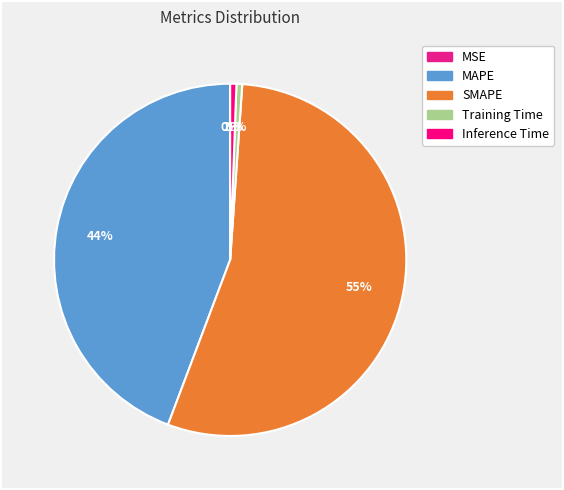

What is the change in value from MSE to MAPE?

+38.0